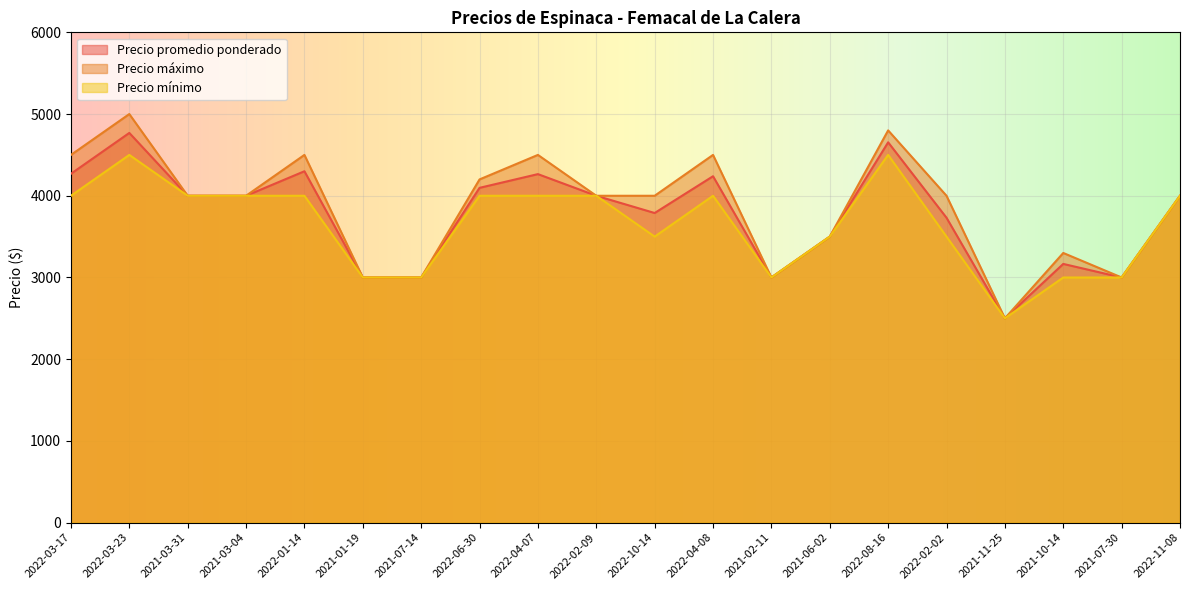

Rank the series by their average value, from lowest to highest.

Precio mínimo, Precio promedio ponderado, Precio máximo